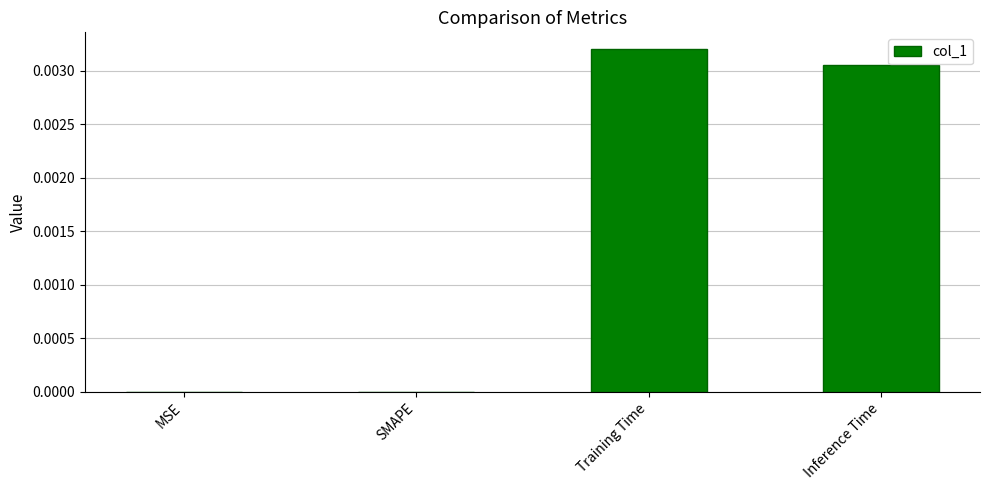

Which has a higher value, Training Time or Inference Time?

Training Time